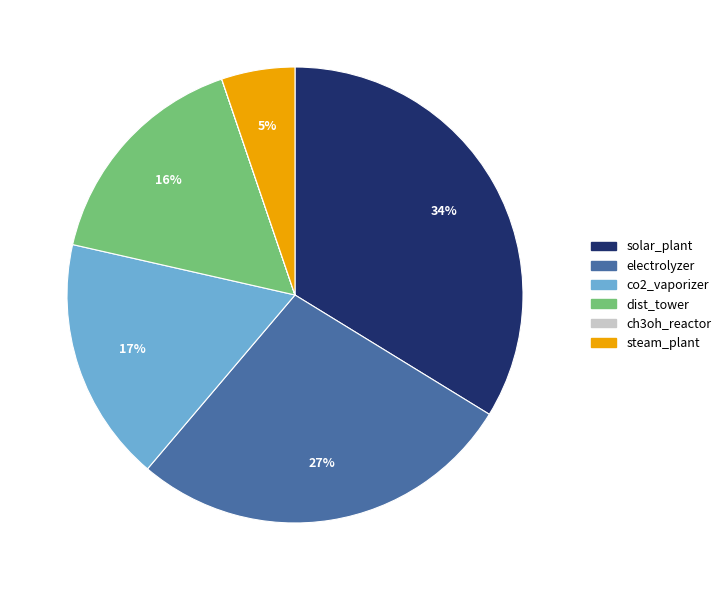

To the nearest percent, what is the difference between the dist_tower and solar_plant slice percentages?

18%